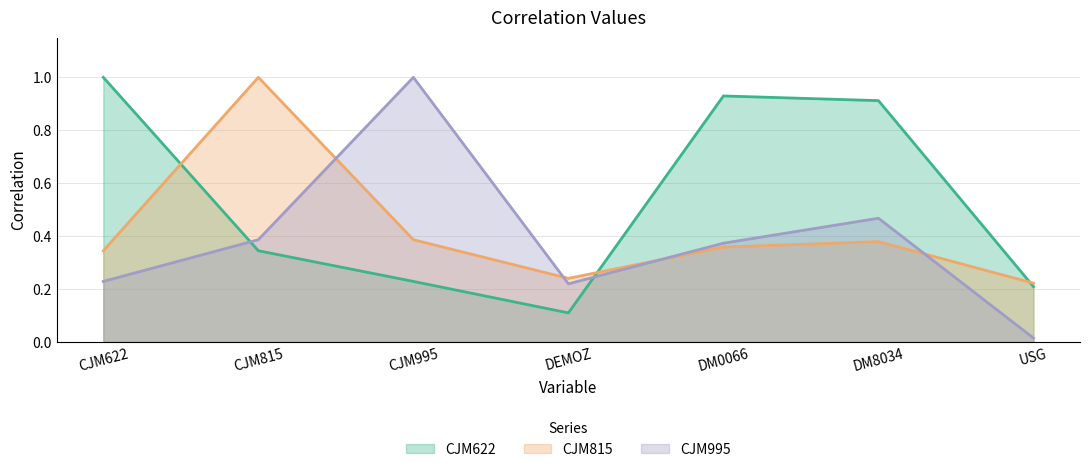

How many times do CJM995 and CJM815 cross each other?

4